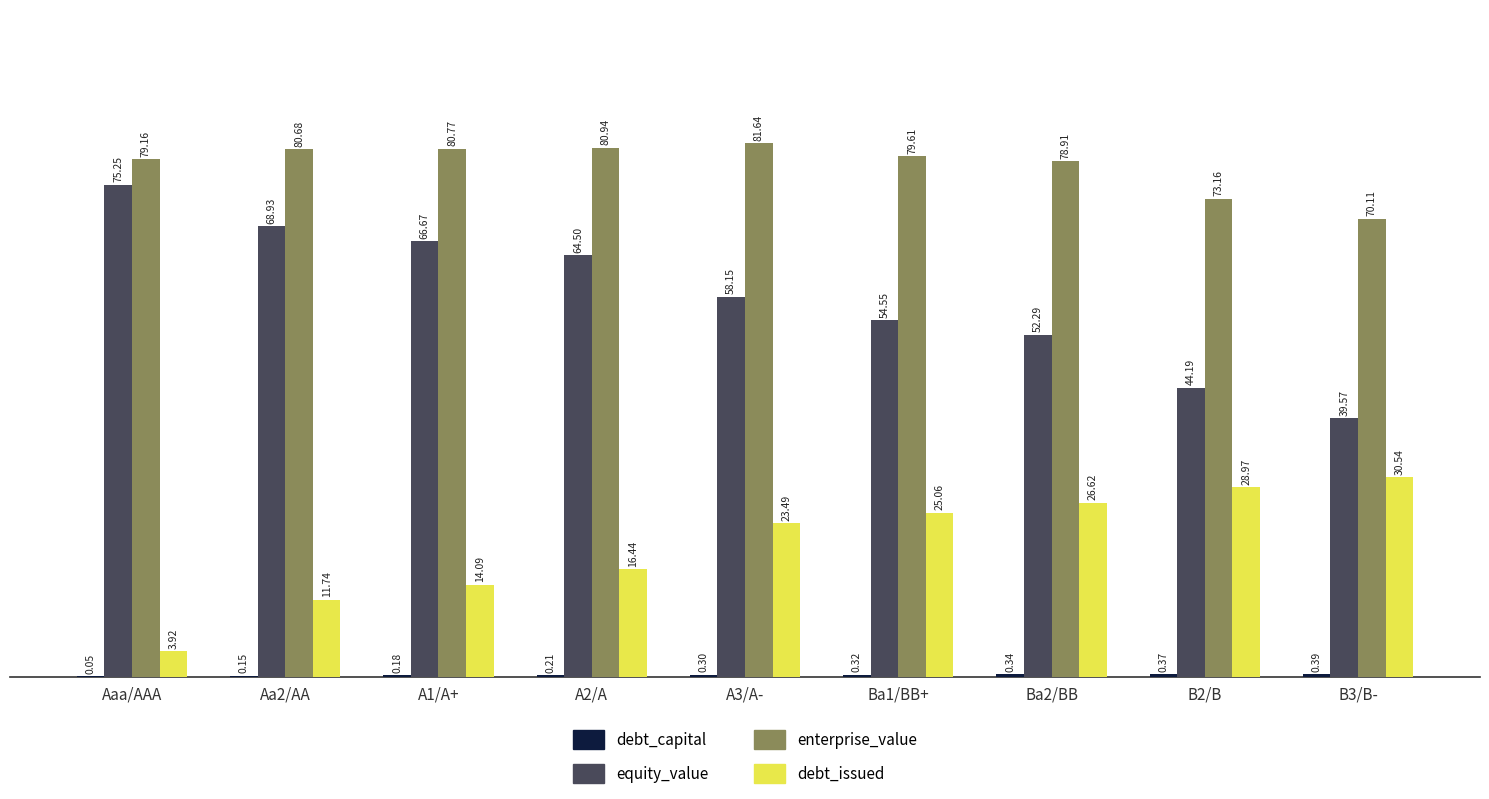

At which label does equity_value first exceed 58?

Aaa/AAA